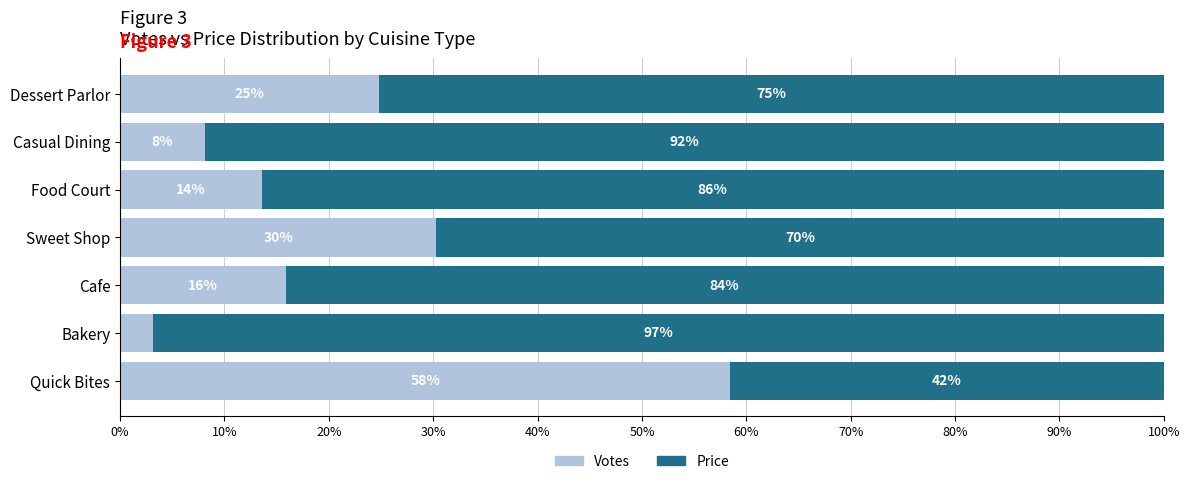

What are all the series names shown in the legend?

Votes, Price